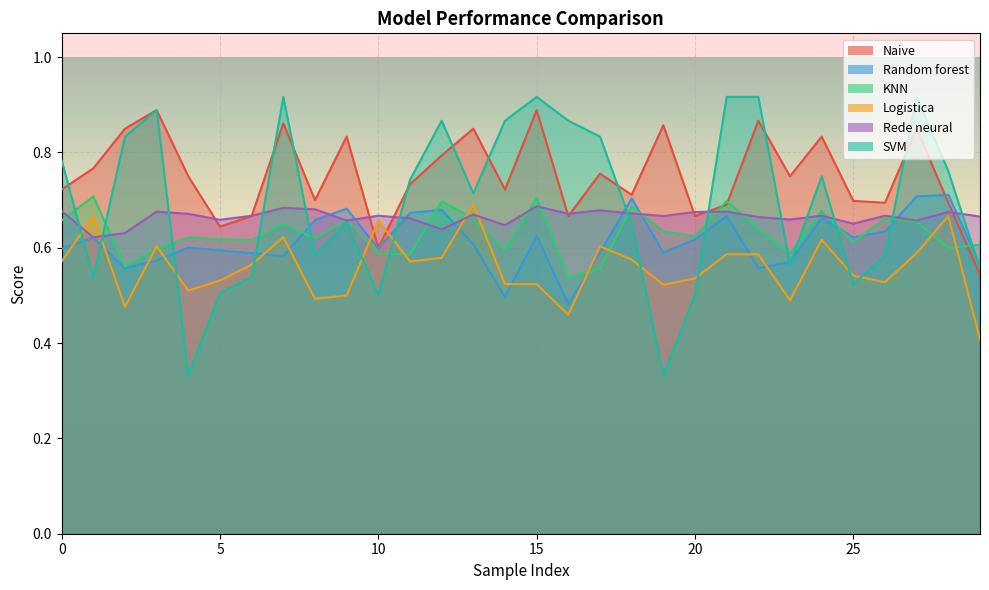

Reading left to right, list all the values displayed in this chart.

Naive: 0.7	0.8	0.8	0.9	0.8	0.6	0.7	0.9	0.7	0.8	0.6	0.7	0.8	0.8	0.7	0.9	0.7	0.8	0.7	0.9	0.7	0.7	0.9	0.8	0.8	0.7	0.7	0.8	0.7	0.5
Random forest: 0.6	0.6	0.6	0.6	0.6	0.6	0.6	0.6	0.7	0.7	0.6	0.7	0.7	0.6	0.5	0.6	0.5	0.6	0.7	0.6	0.6	0.7	0.6	0.6	0.7	0.6	0.6	0.7	0.7	0.6
KNN: 0.7	0.7	0.6	0.6	0.6	0.6	0.6	0.6	0.6	0.7	0.6	0.6	0.7	0.7	0.6	0.7	0.5	0.6	0.7	0.6	0.6	0.7	0.6	0.6	0.7	0.6	0.7	0.7	0.6	0.6
Logistica: 0.6	0.7	0.5	0.6	0.5	0.5	0.6	0.6	0.5	0.5	0.7	0.6	0.6	0.7	0.5	0.5	0.5	0.6	0.6	0.5	0.5	0.6	0.6	0.5	0.6	0.5	0.5	0.6	0.7	0.4
Rede neural: 0.7	0.6	0.6	0.7	0.7	0.7	0.7	0.7	0.7	0.7	0.7	0.7	0.6	0.7	0.6	0.7	0.7	0.7	0.7	0.7	0.7	0.7	0.7	0.7	0.7	0.7	0.7	0.7	0.7	0.7
SVM: 0.8	0.5	0.8	0.9	0.3	0.5	0.5	0.9	0.6	0.7	0.5	0.7	0.9	0.7	0.9	0.9	0.9	0.8	0.7	0.3	0.5	0.9	0.9	0.6	0.8	0.5	0.6	0.9	0.8	0.6